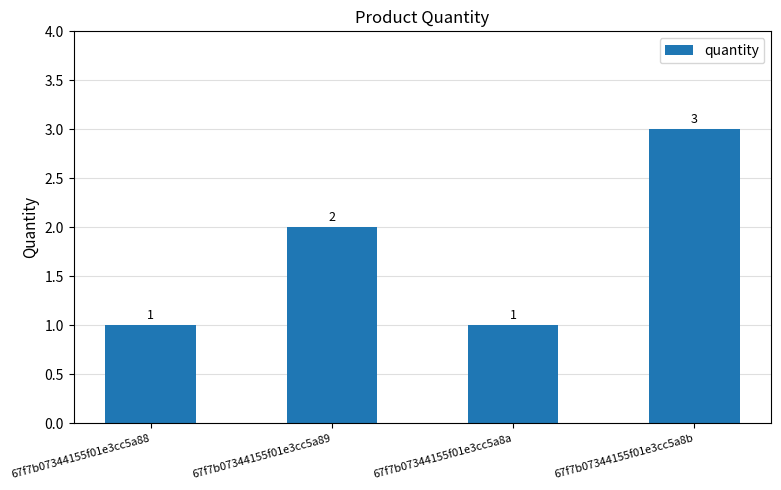

What is the ratio of the value at 67f7b07344155f01e3cc5a8a to the value at 67f7b07344155f01e3cc5a88?

1.0